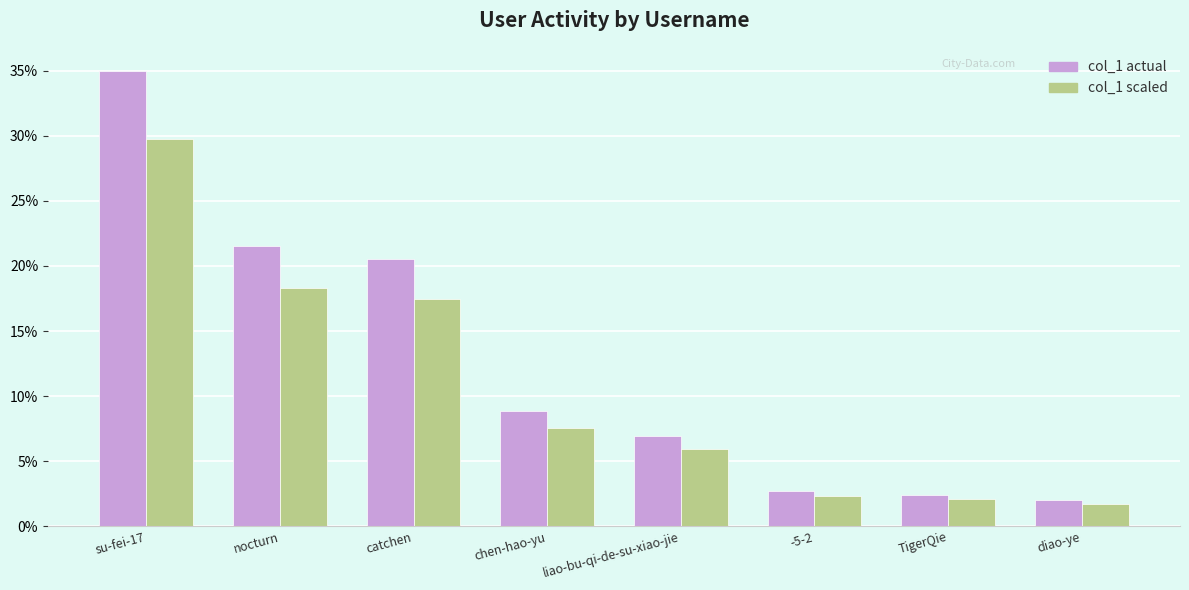

What is the difference between the maximum and minimum values in the col_1 actual series?

33.0